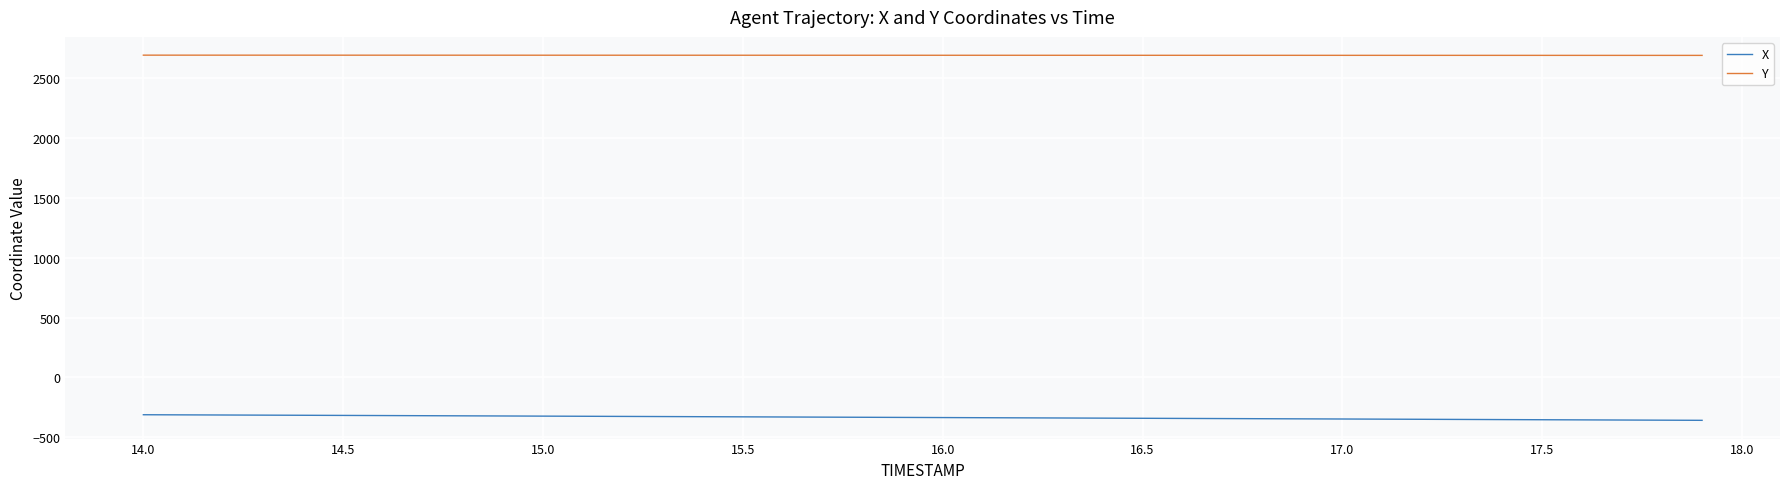

Which series has the largest total across all categories?

Y